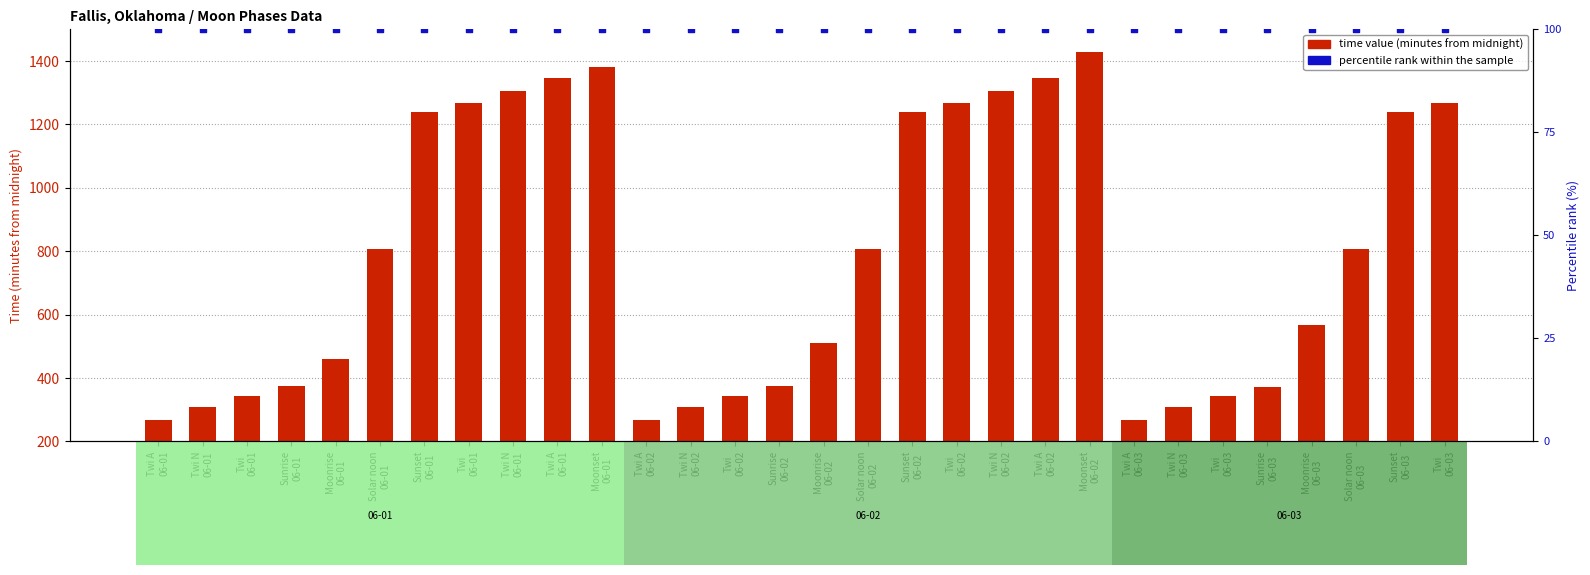

Which series contains the lowest Y value?

percentile rank within the sample